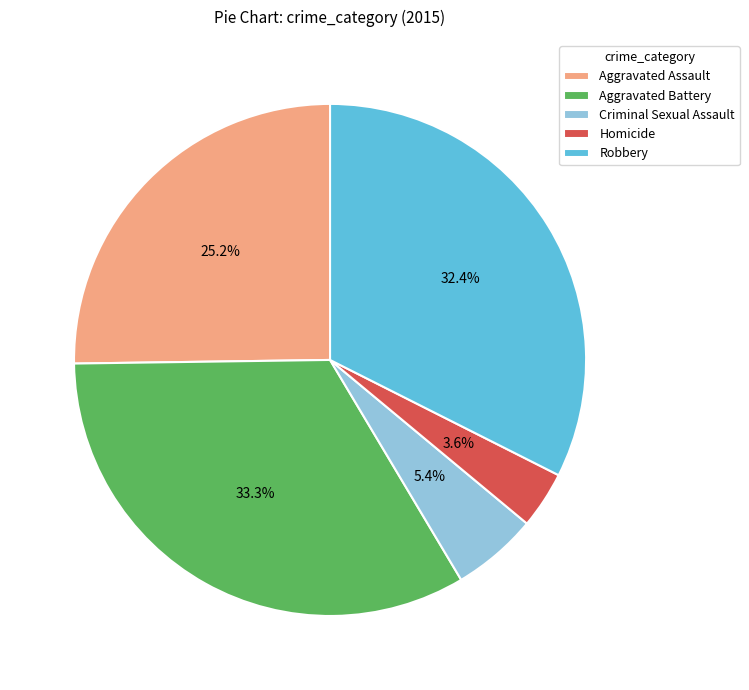

To the nearest percent, what is the combined percentage of Homicide and Criminal Sexual Assault?

9%